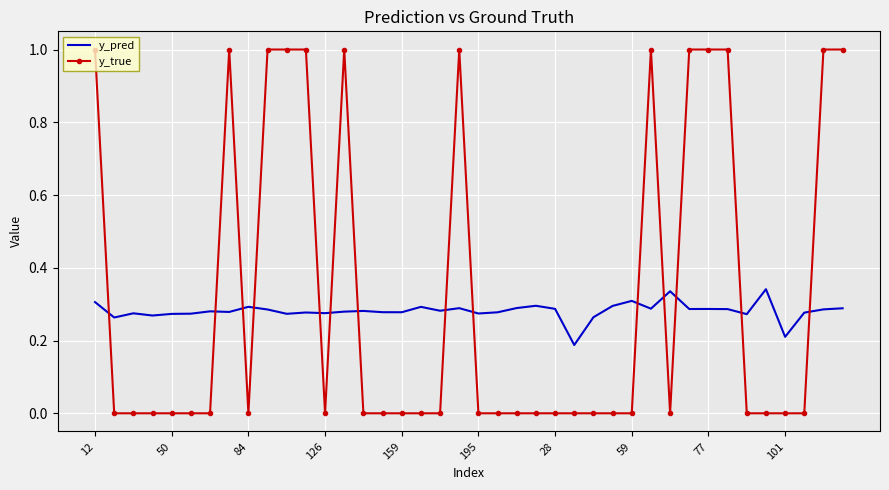

What is the greatest value displayed?

1.0